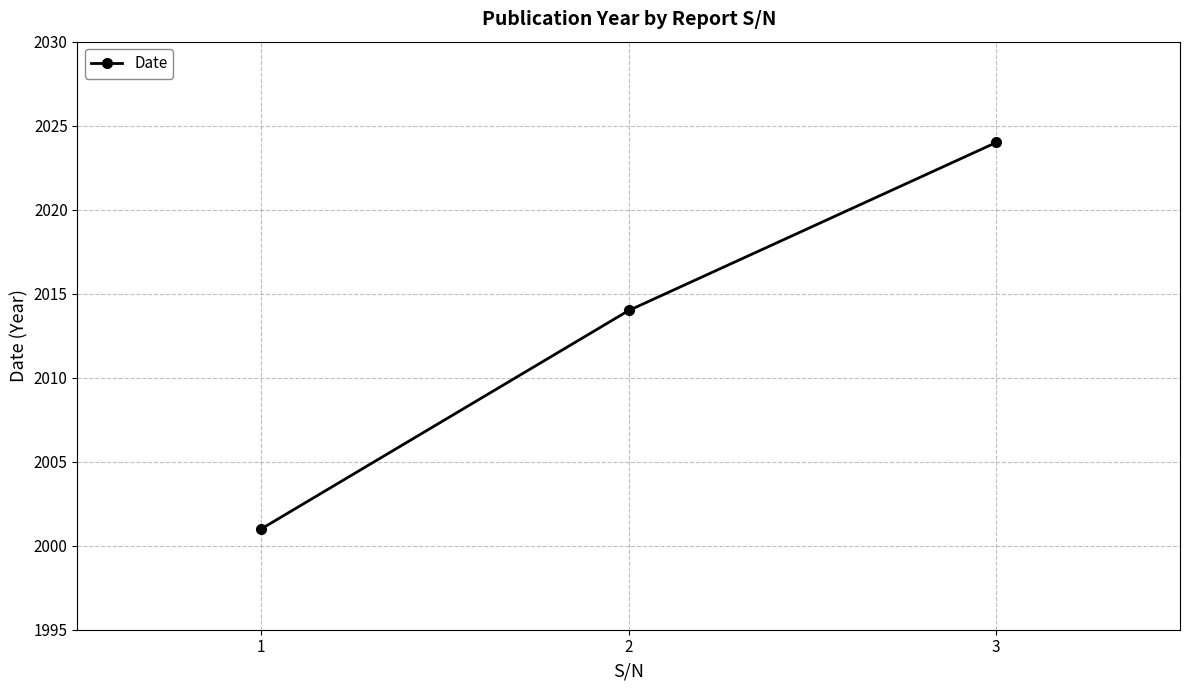

Reading right to left, transcribe all the data shown in this chart.

2024	2014	2001